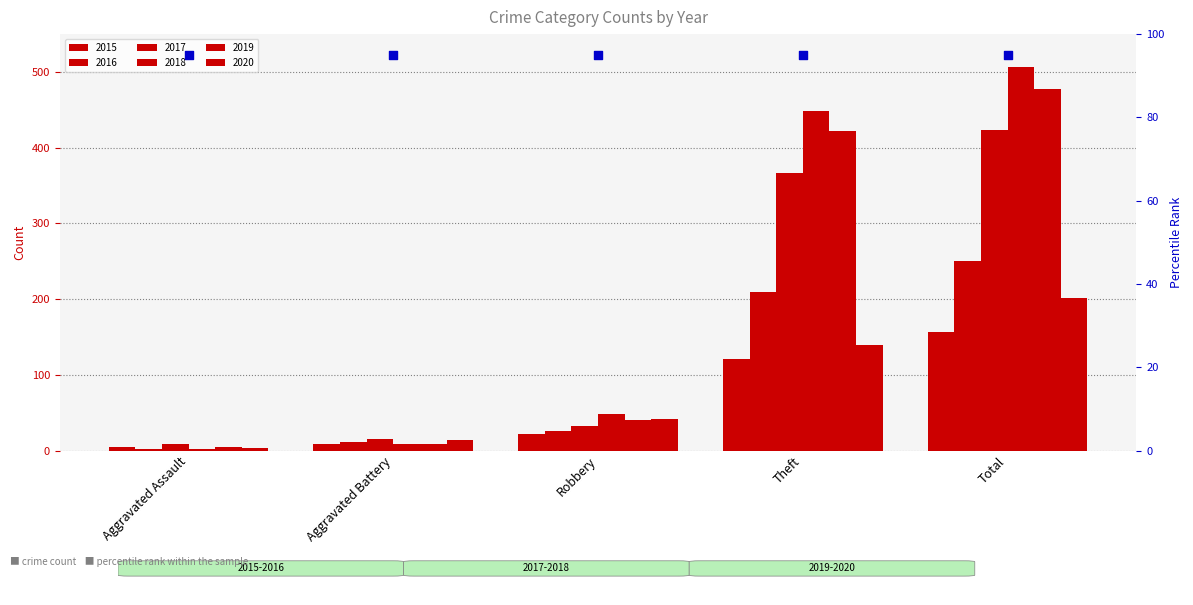

Is the value of 2016 at Theft greater than the value of 2020 at Total?

Yes